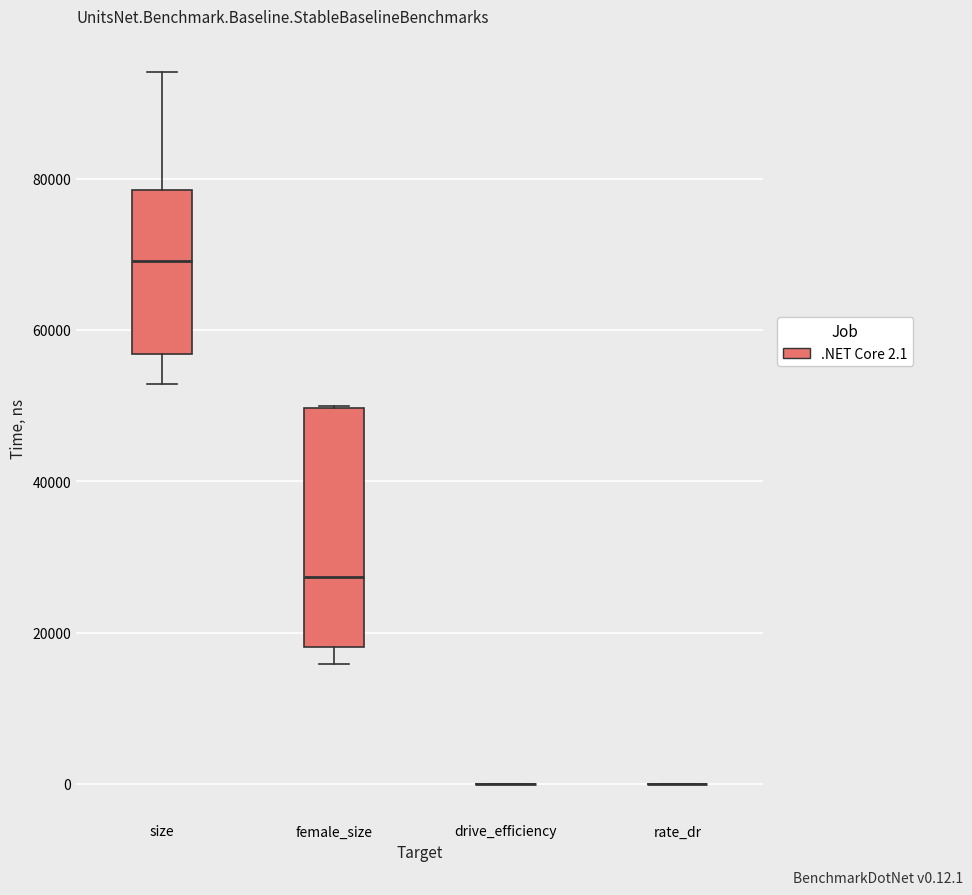

Comparing the boxes themselves (not the whiskers), which one is the tallest?

female_size